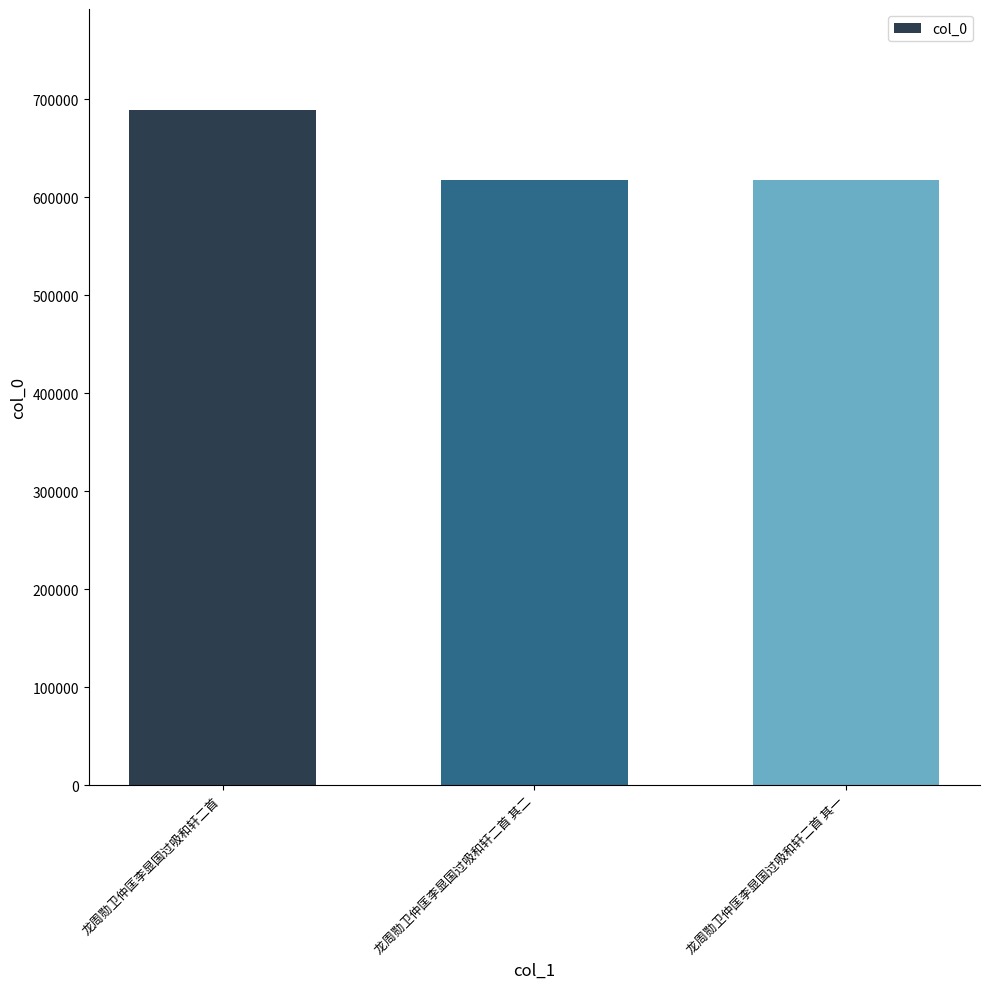

What is the difference between the maximum and minimum values?

70752